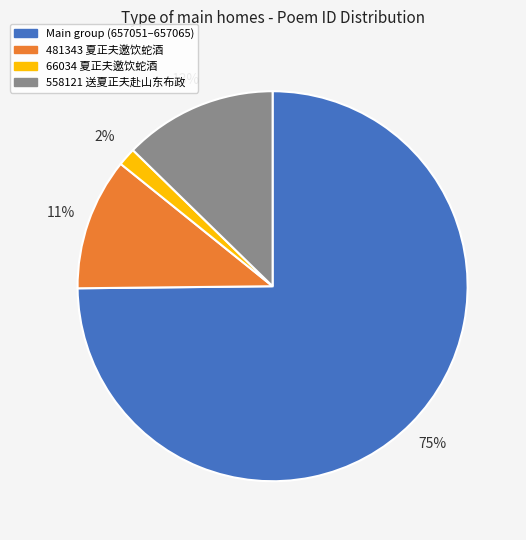

Is there a majority slice in this chart?

Yes